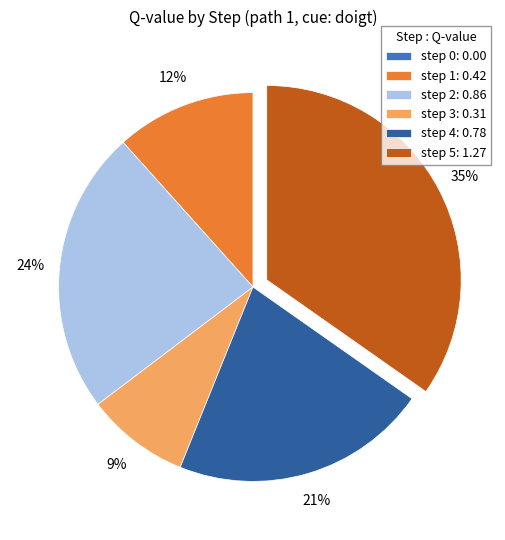

What is the largest slice in the pie chart?

step 5